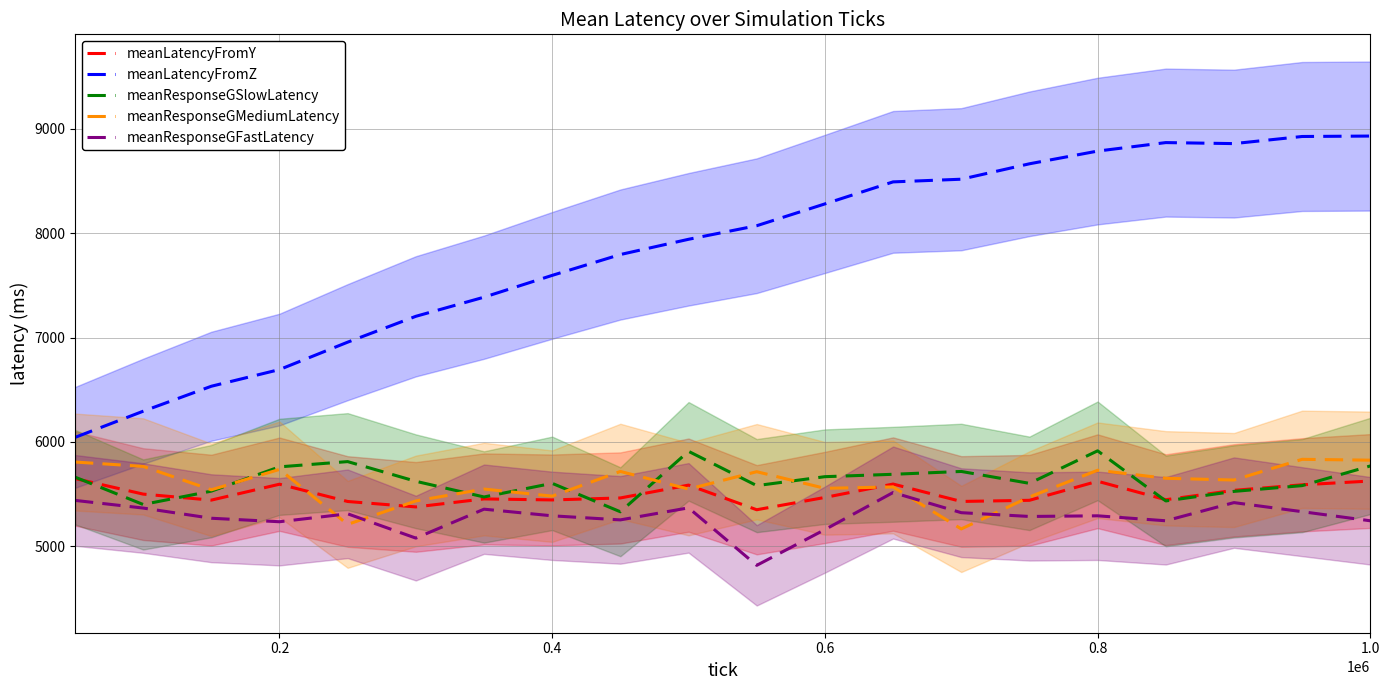

What is the highest value of the meanLatencyFromY series?

5648.3